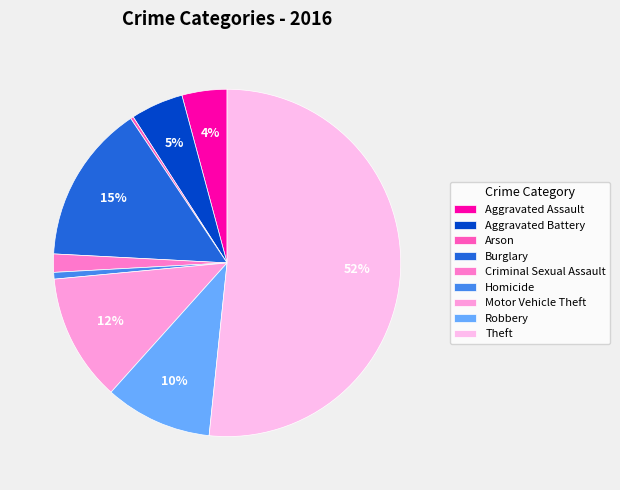

Which category has the biggest portion of the pie?

Theft